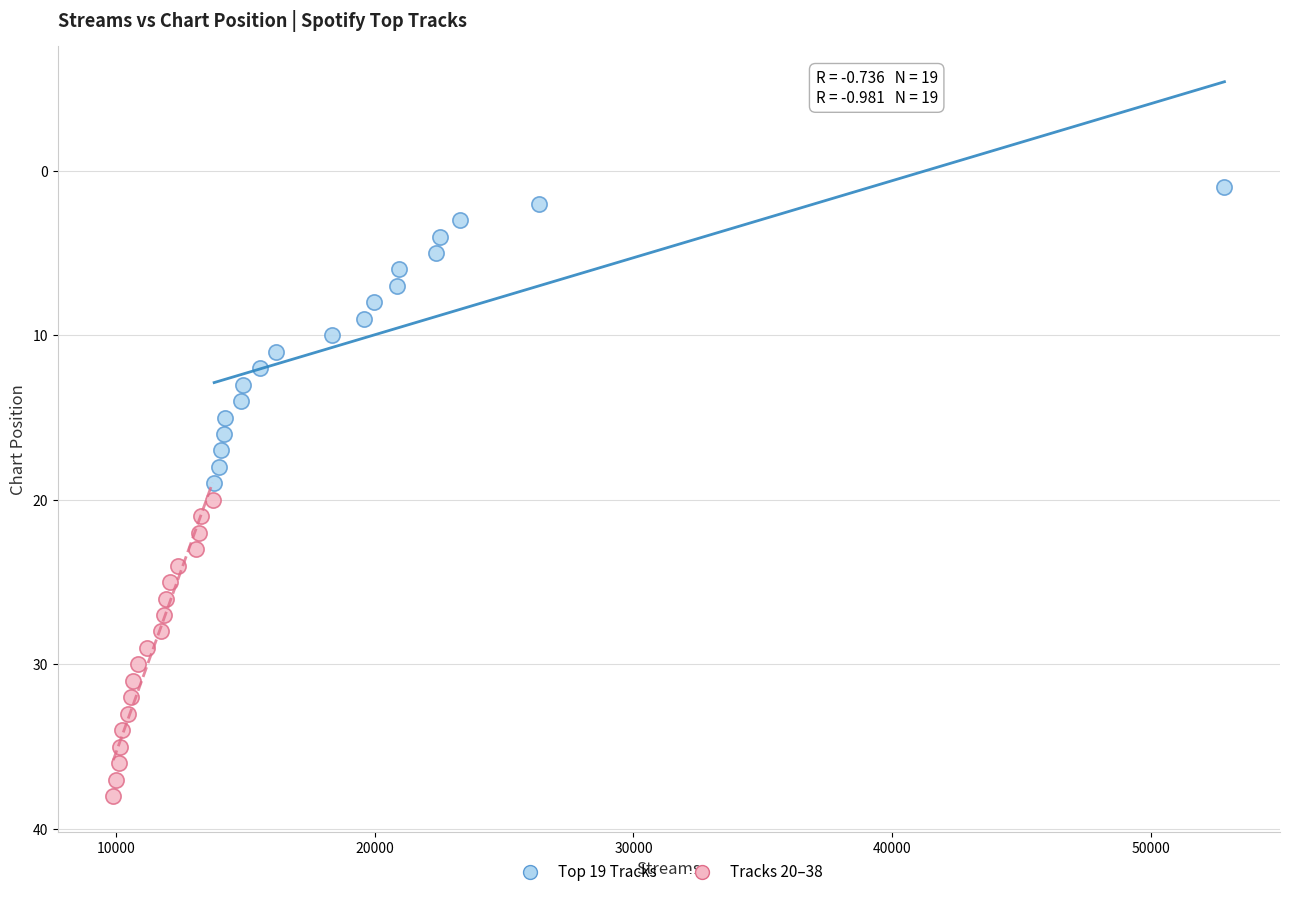

Which series contains the lowest Y value?

Top 19 Tracks